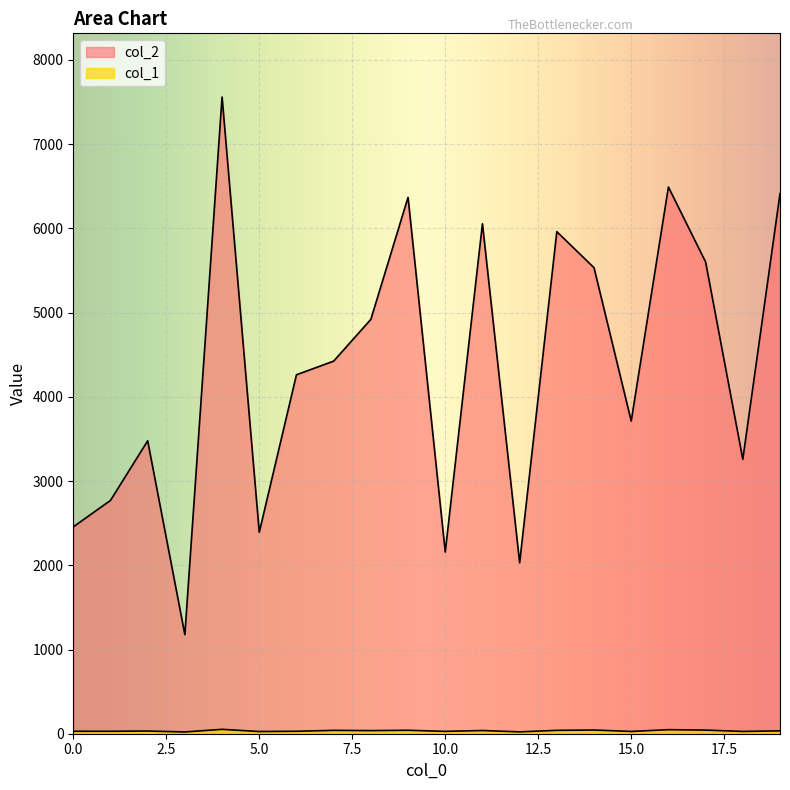

At which label is col_1 closest to 36?

8